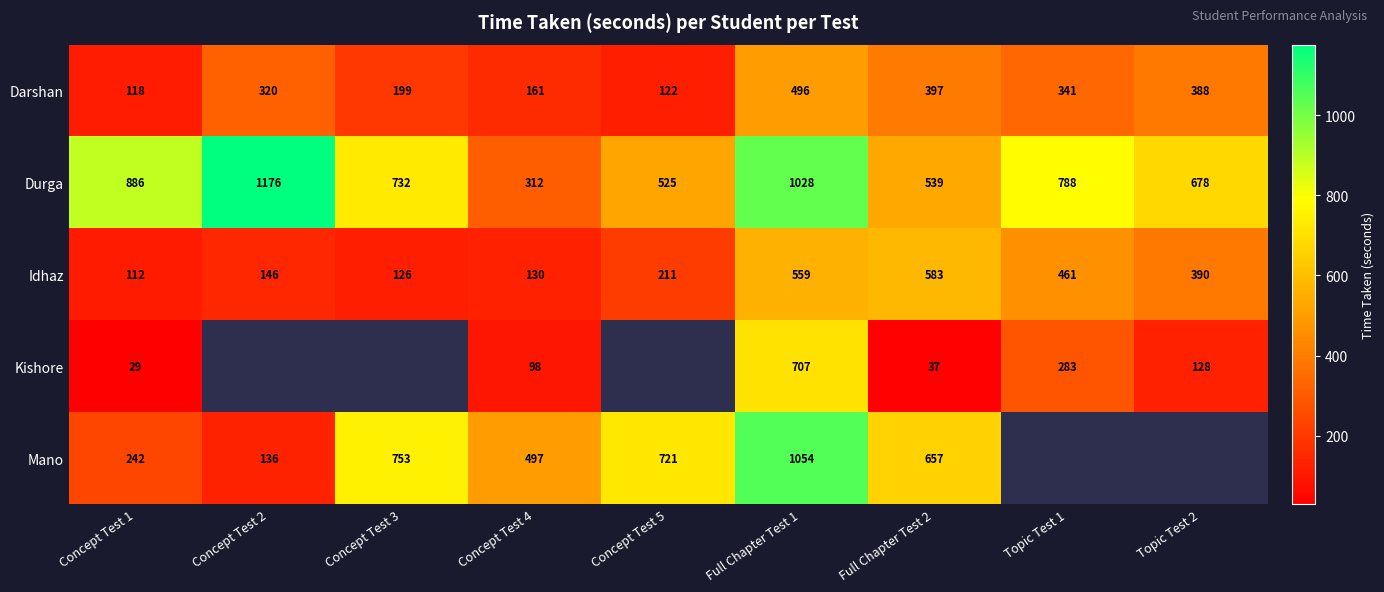

At Concept Test 1, list the series in order from largest to smallest.

Durga, Mano, Darshan, Idhaz, Kishore